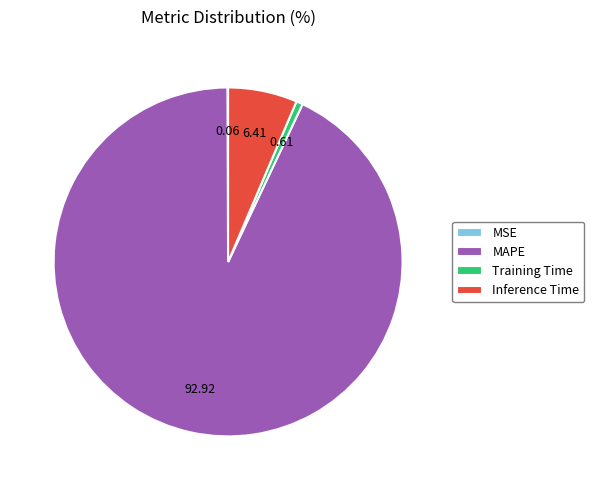

Which slice is the largest?

MAPE